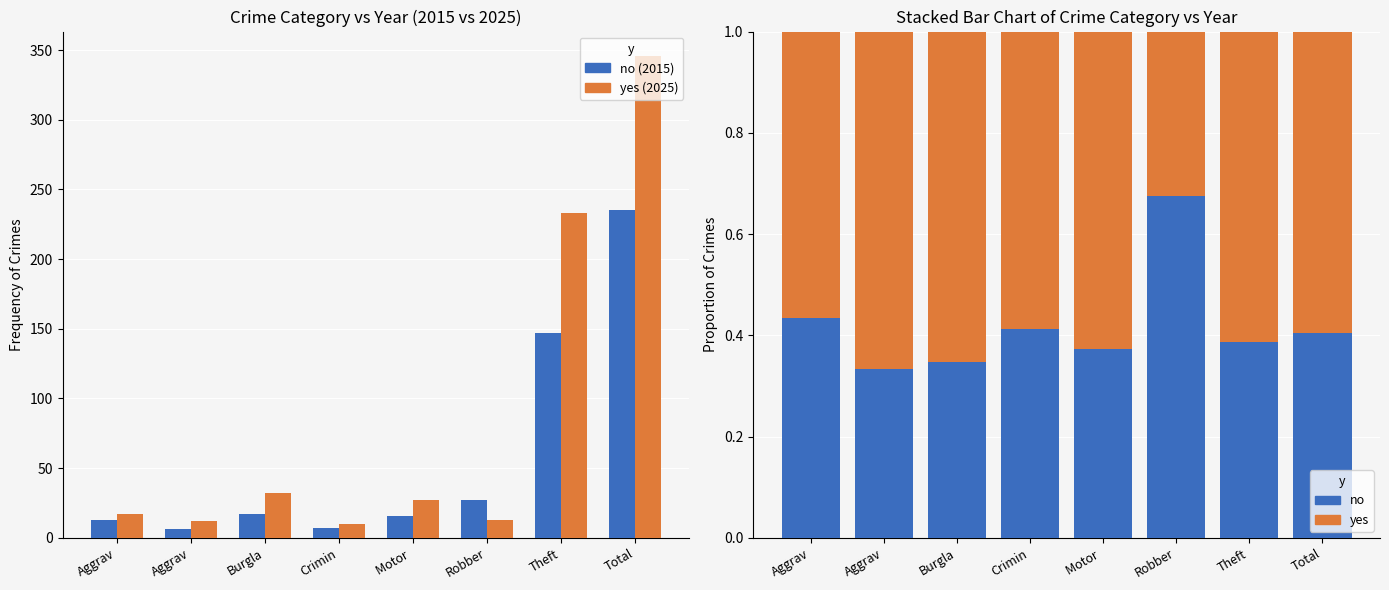

What are all the series names shown in the legend?

no, yes